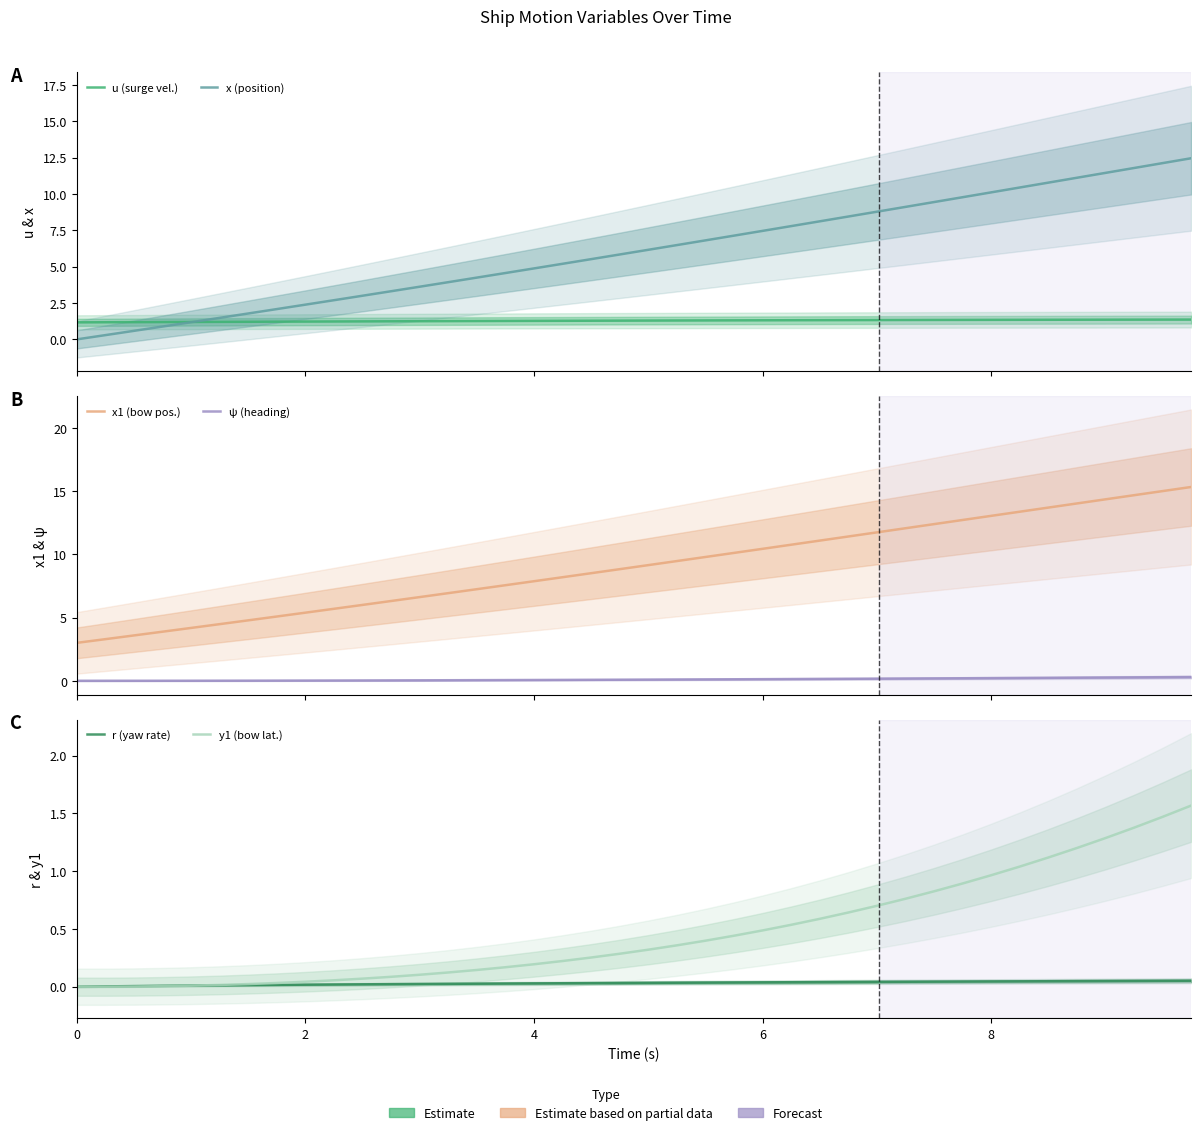

Which series has the largest total across all categories?

x1 (bow pos.)